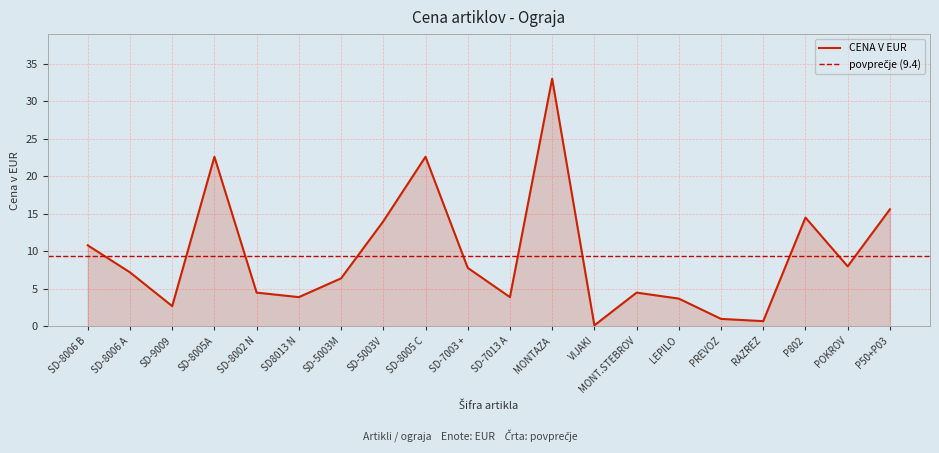

List the labels in order of value, smallest first.

VIJAKI, RAZREZ, PREVOZ, SD-9009, LEPILO, SD8013 N, SD-7013 A, SD-8002 N, MONT.STEBROV, SD-5003M, SD-8006 A, SD-7003 +, POKROV, SD-8006 B, SD-5003V, P802, P50+P03, SD-8005A, SD-8005 C, MONTAZA